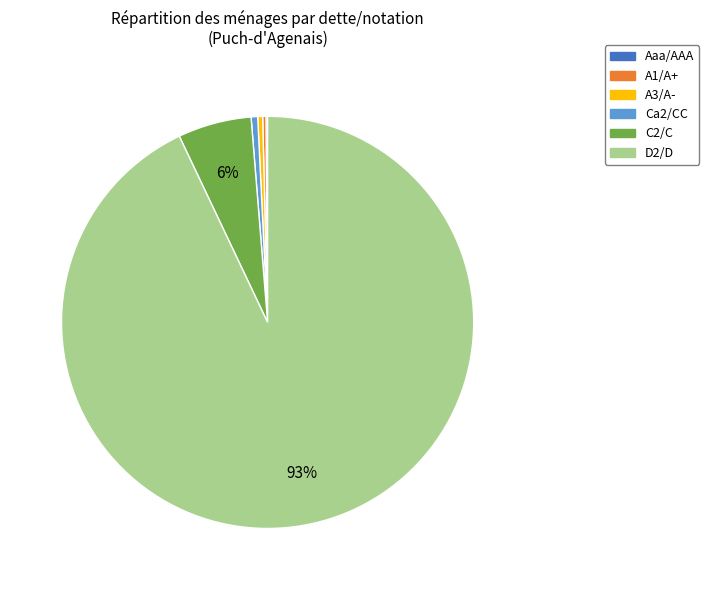

What percentage is the C2/C slice, to the nearest percent?

6%